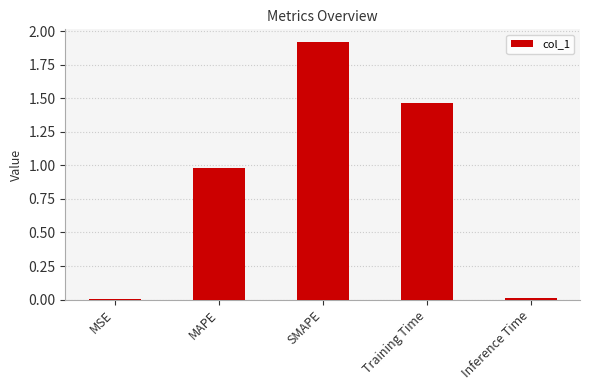

Which category has the highest value across all series?

SMAPE